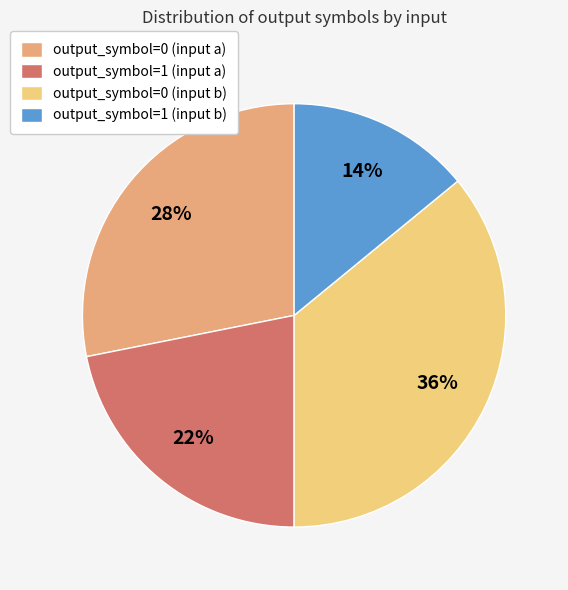

True or false: output_symbol=0 (input a) accounts for 28% of the total.

True